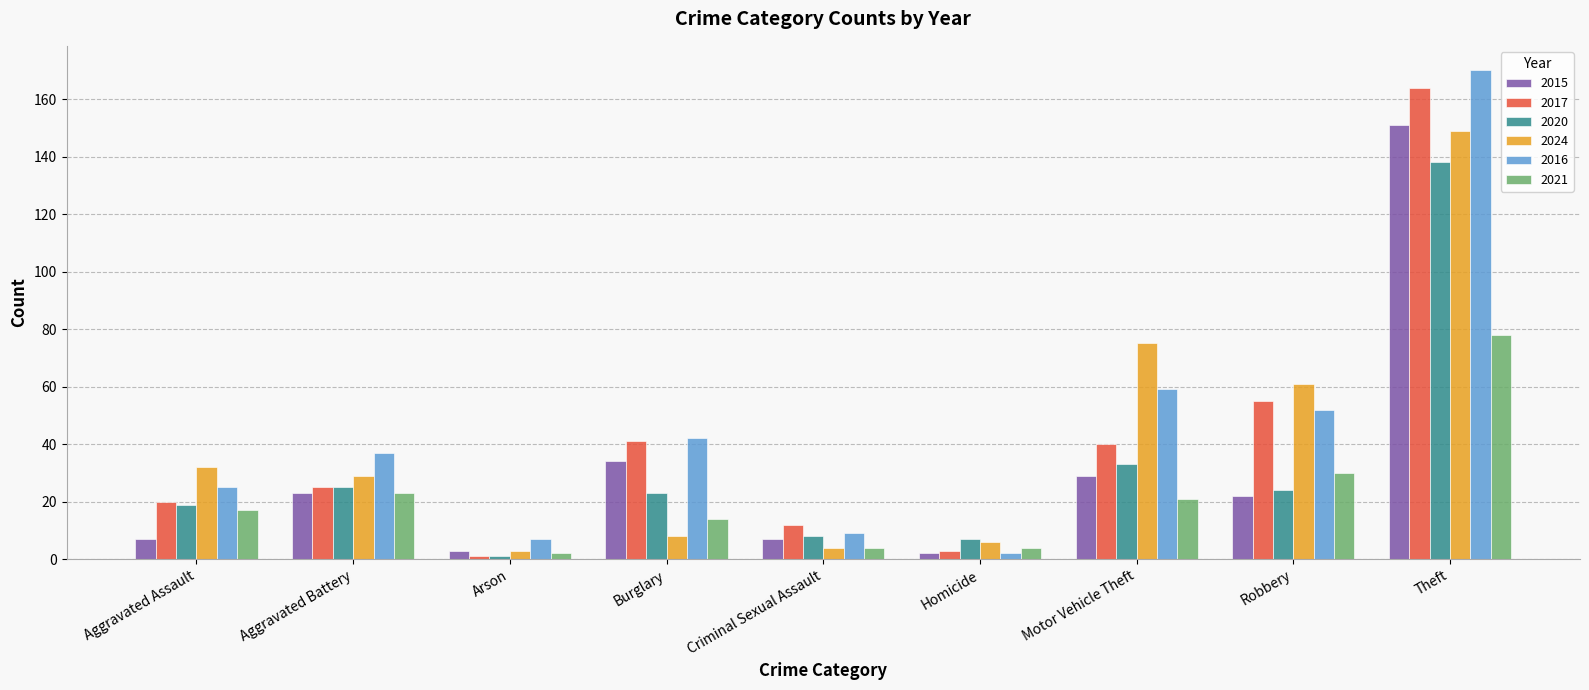

How many distinct data groups are displayed?

6